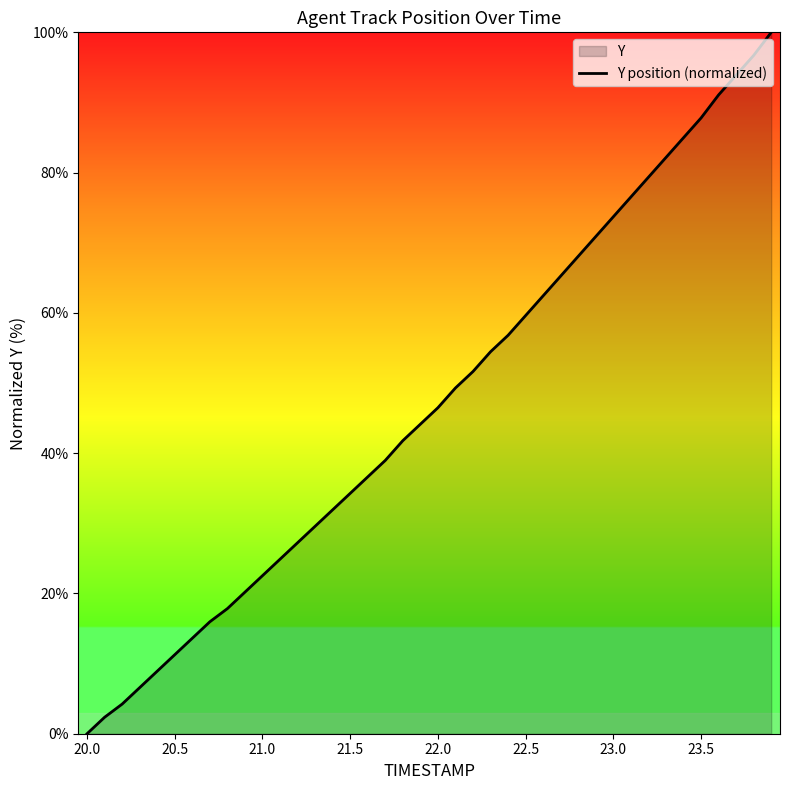

What is the average value?

47.1